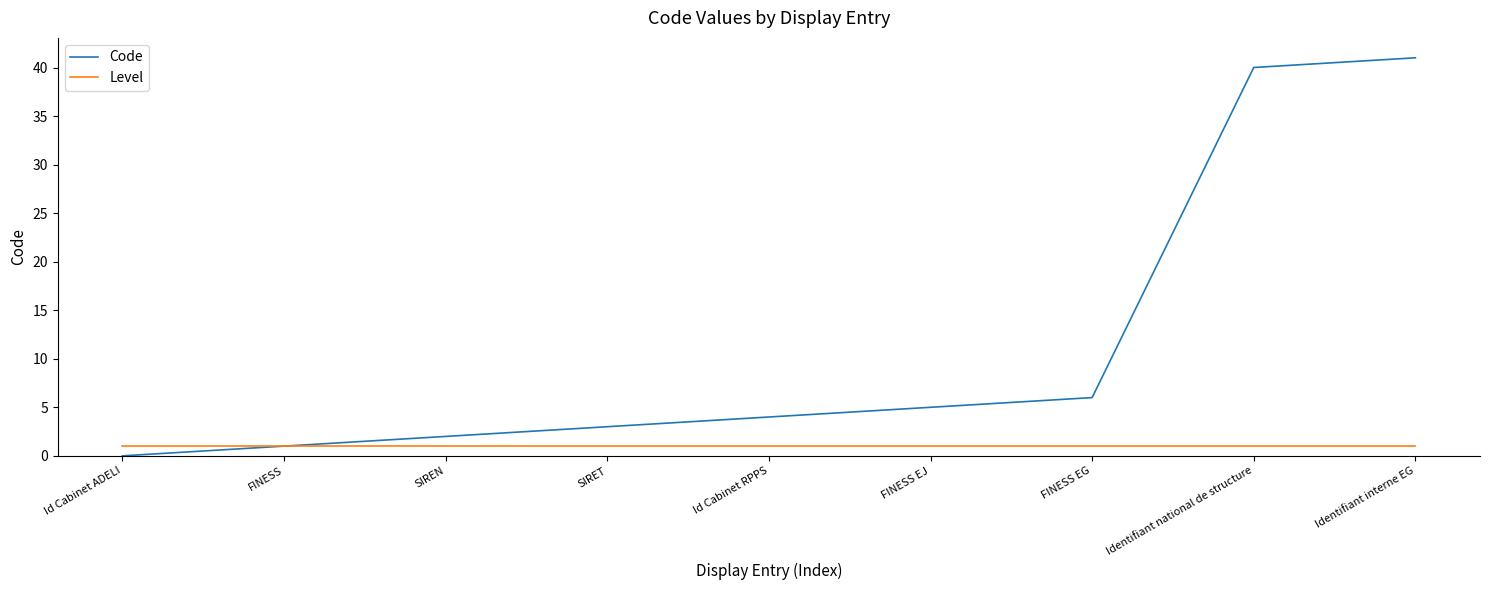

Count the number of data series in this chart.

2